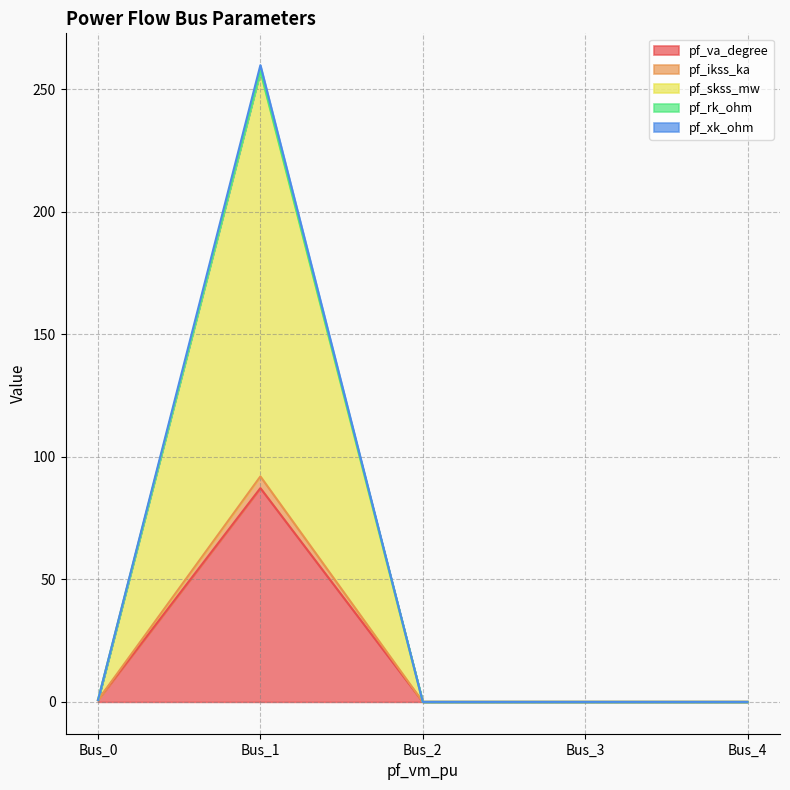

What is the difference between the maximum and minimum values in the pf_skss_mw series?

257.5